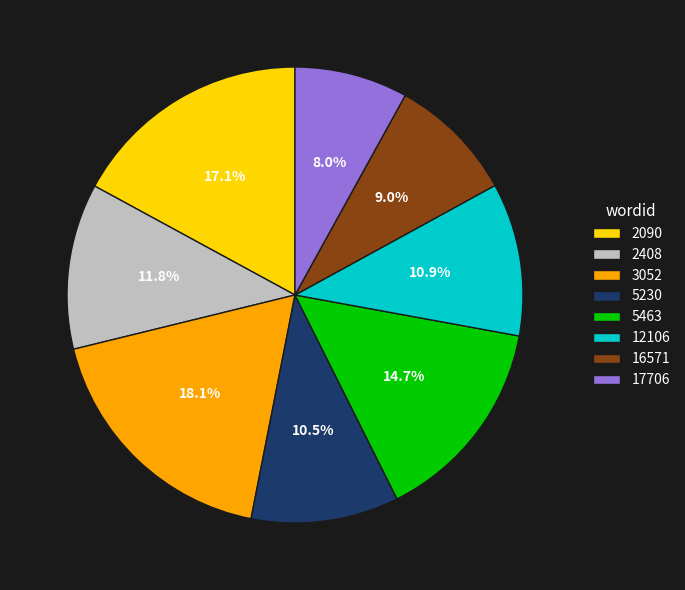

Which slice is the largest?

3052